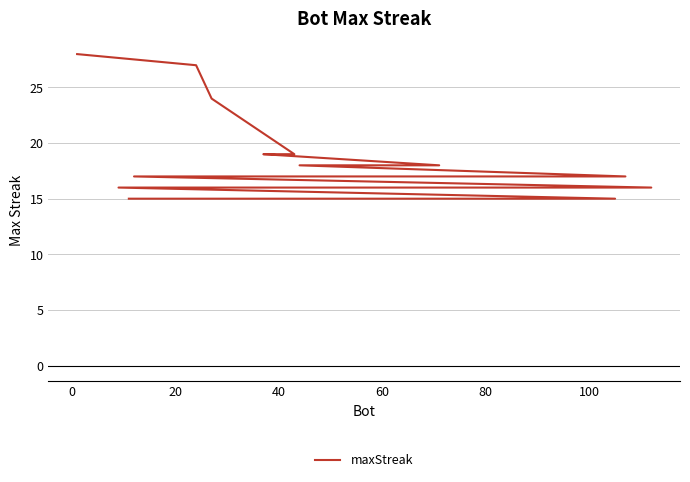

Count the number of categories in the chart.

20